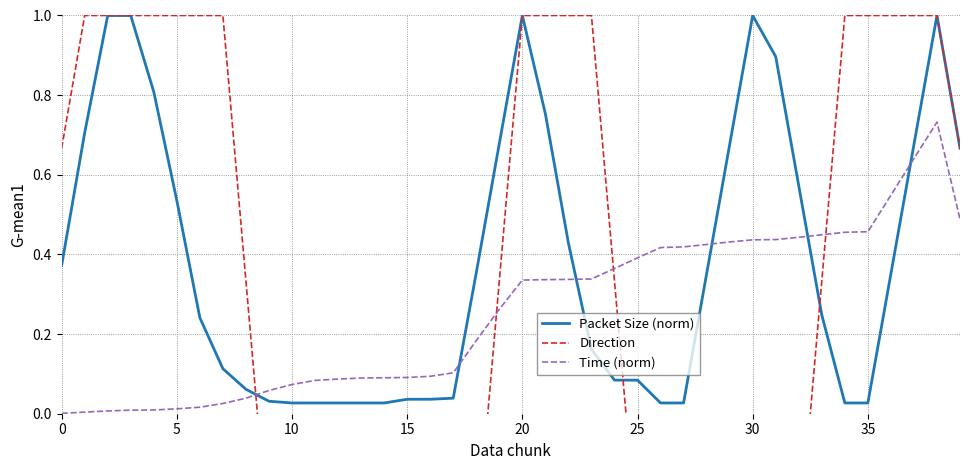

The Packet Size (norm) series shows 1.0 at 30. True or false?

True